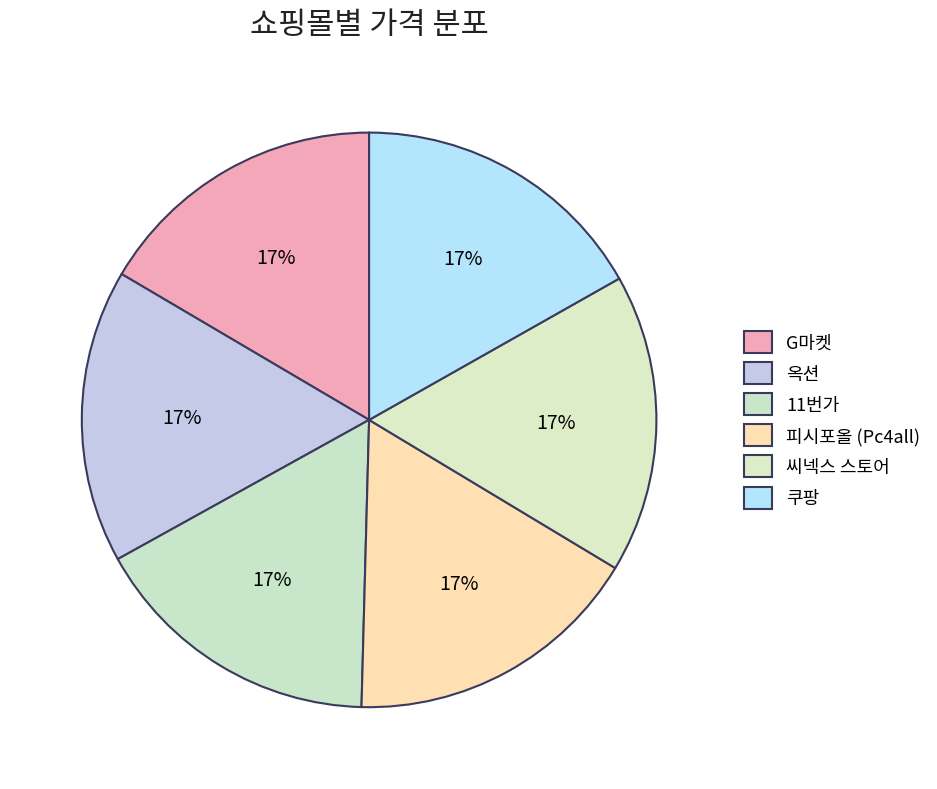

Which category has the smallest portion of the pie?

G마켓